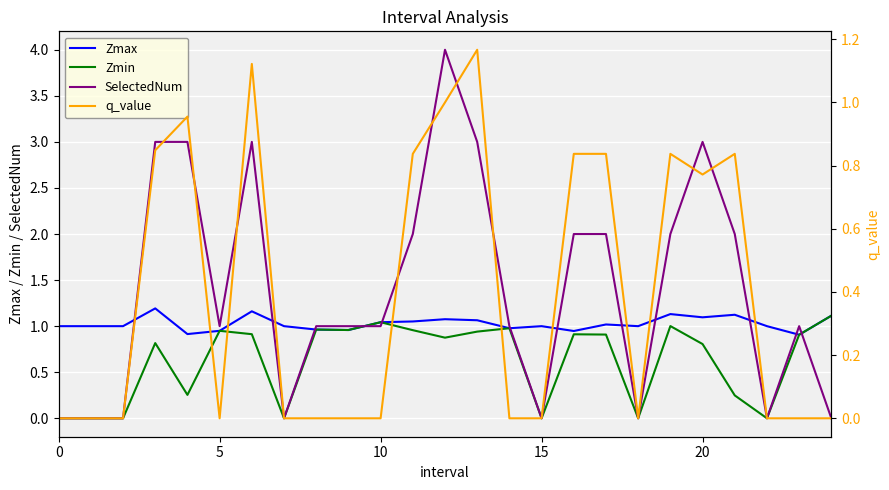

True or false: Zmin and q_value cross at least once.

True